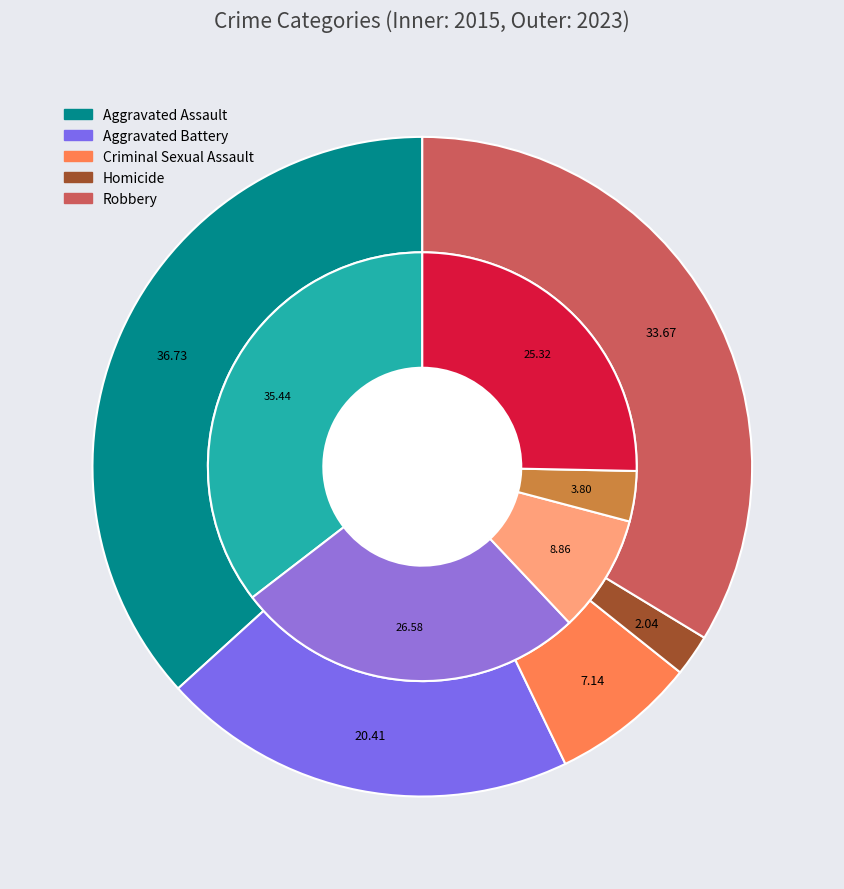

How many segments does this pie chart have?

5